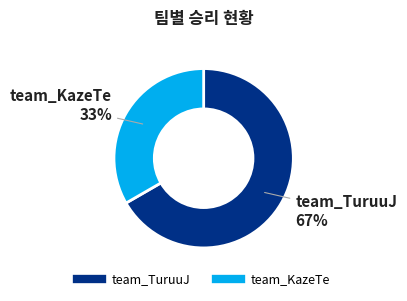

To the nearest percent, what is the average slice percentage?

50%